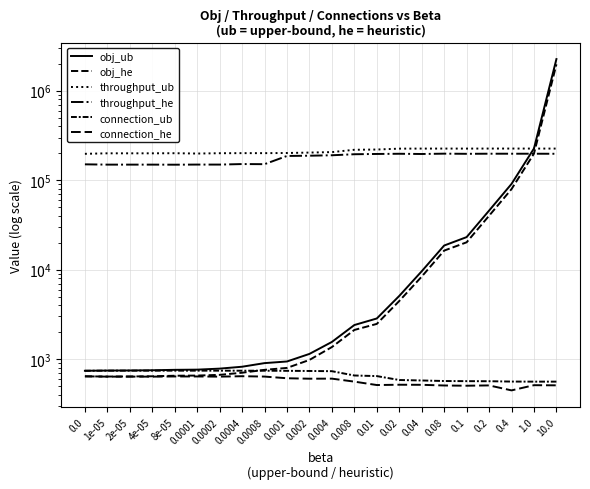

At how many categories does at least one series exceed 1391909?

1